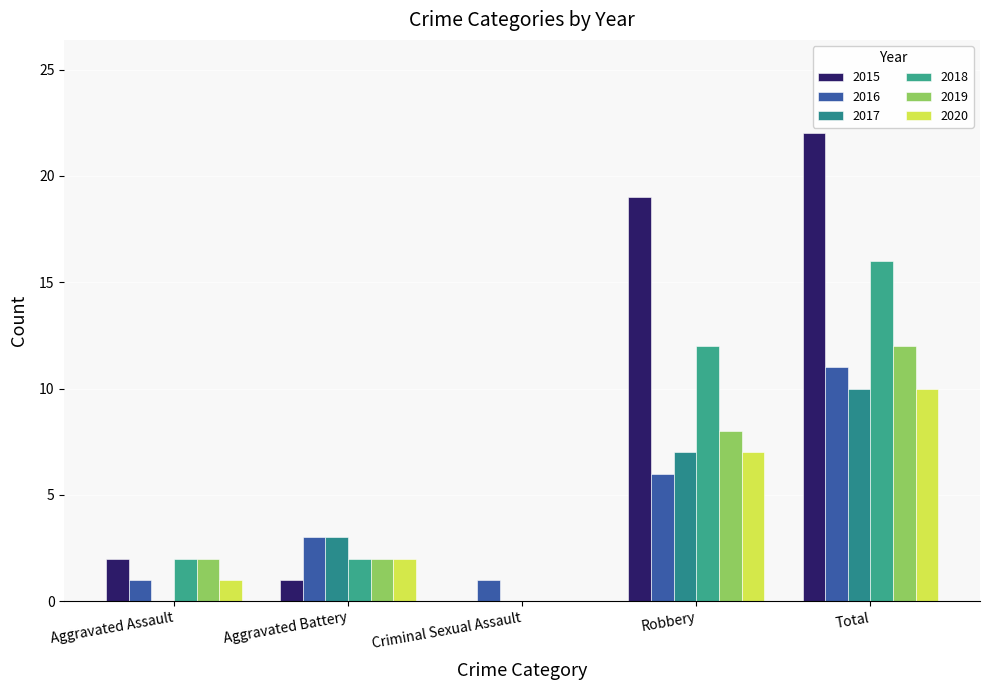

Which series has the largest total across all categories?

2015